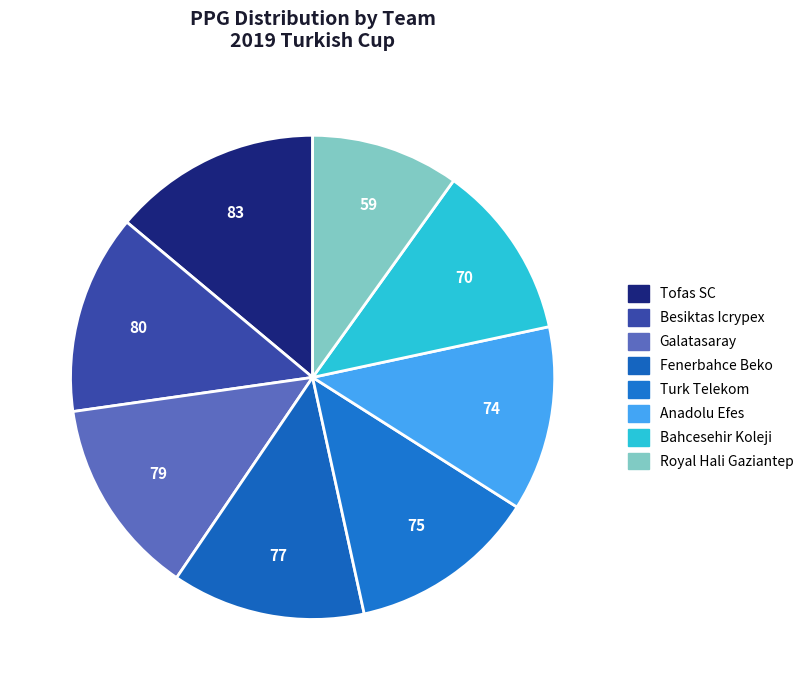

How many slices are in this pie chart?

8